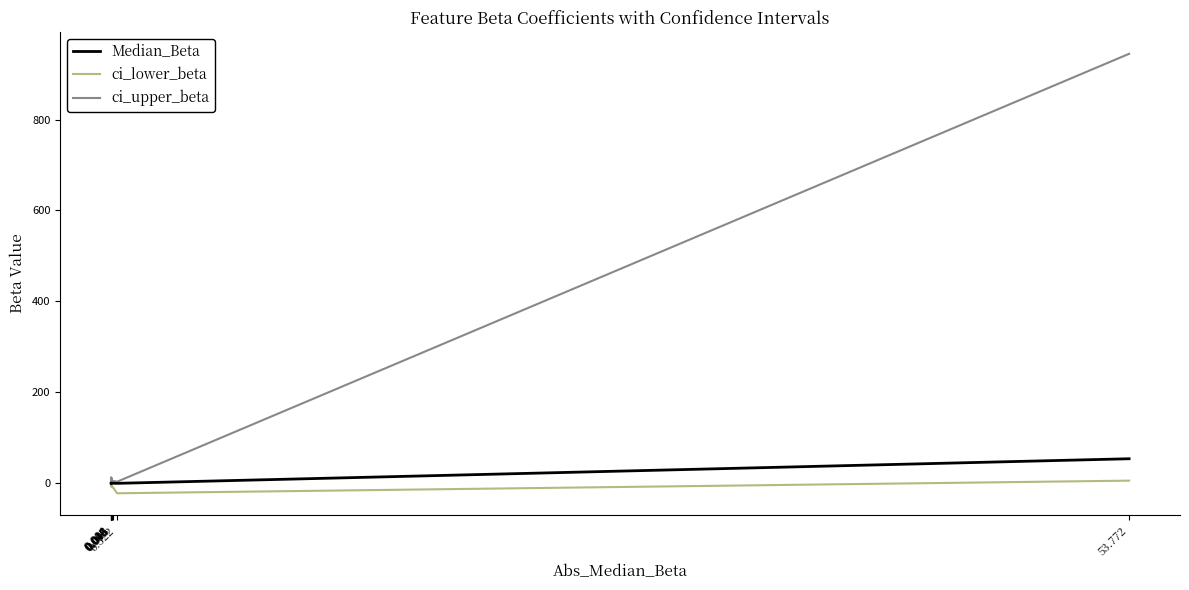

True or false: Median_Beta and ci_lower_beta cross at least once.

False